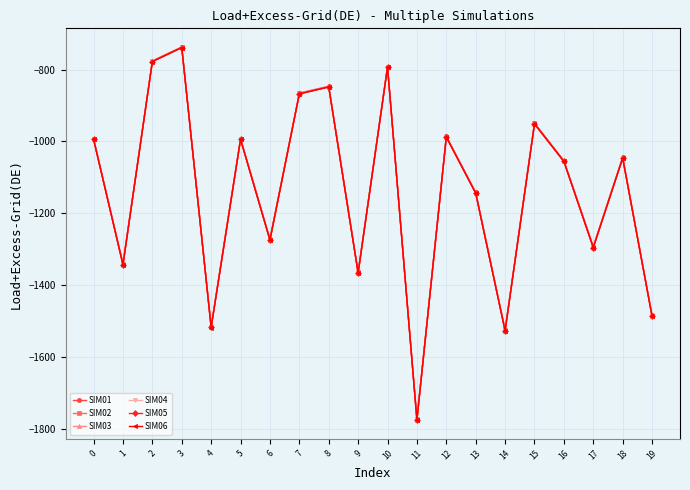

True or false: SIM02 and SIM06 cross at least once.

False